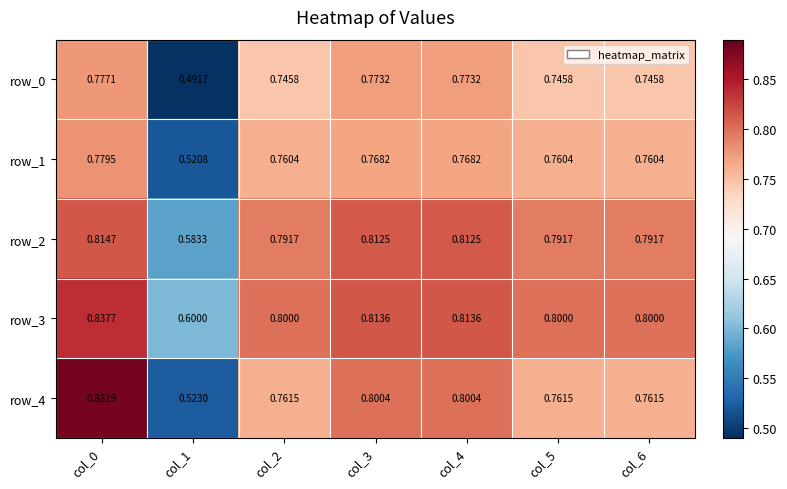

Is the value of row_2 at col_5 greater than the value of row_0 at col_4?

Yes